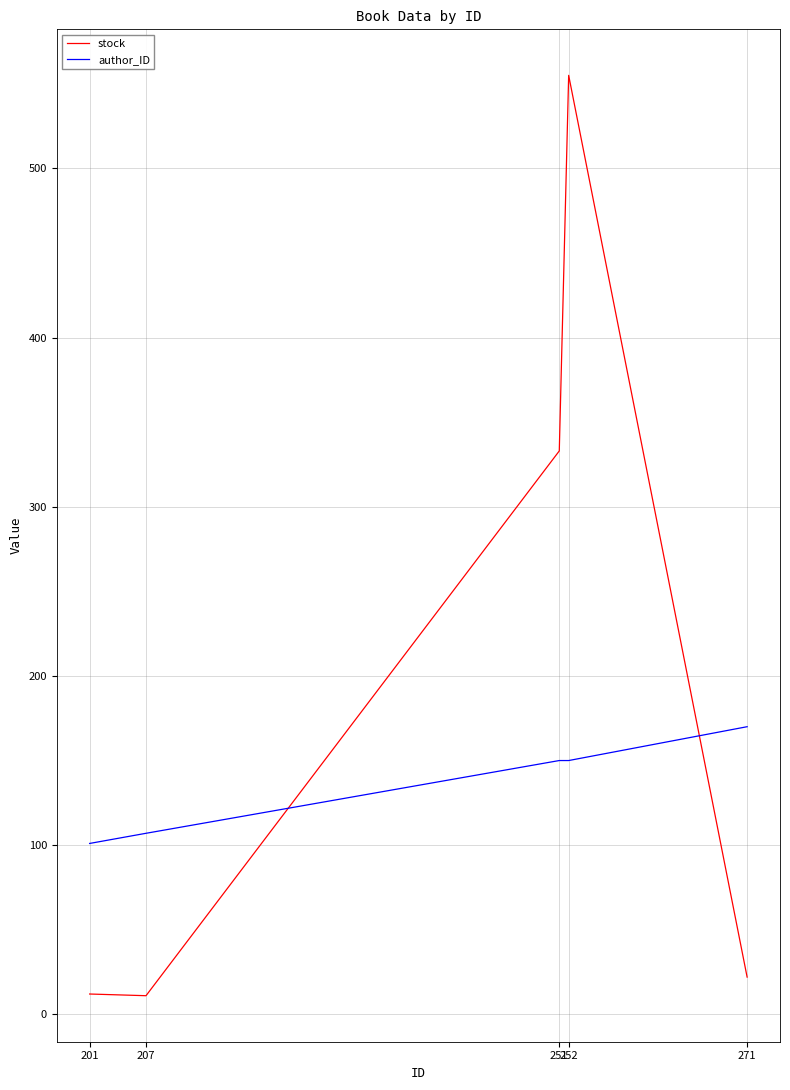

What is the smallest value displayed?

11